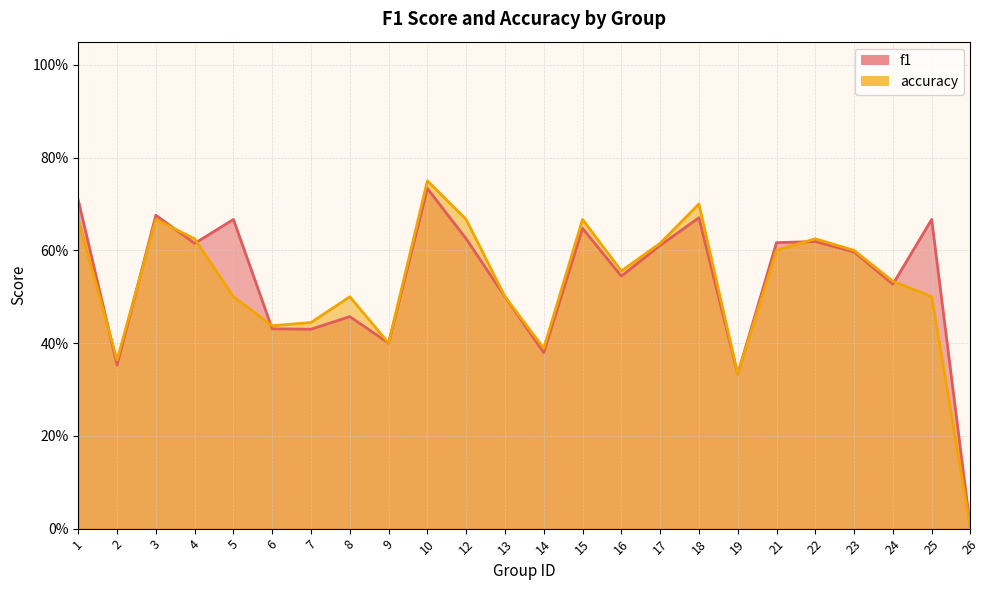

What is the value of the f1 point at the 19th from the left?

0.6